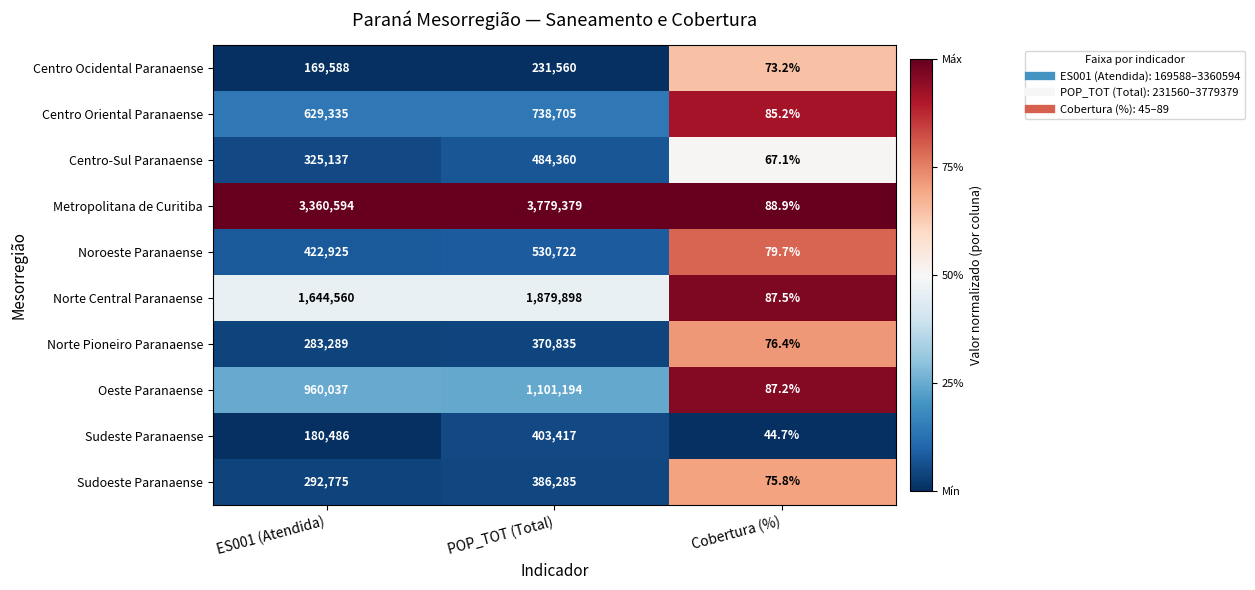

What is the greatest value displayed?

3779379.0